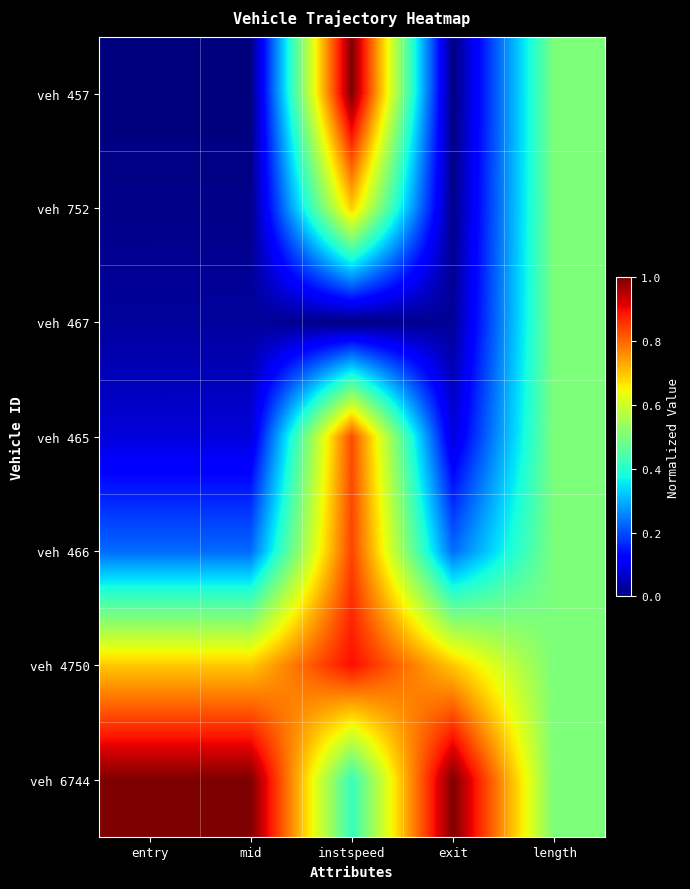

Which series has the largest total across all categories?

veh 6744